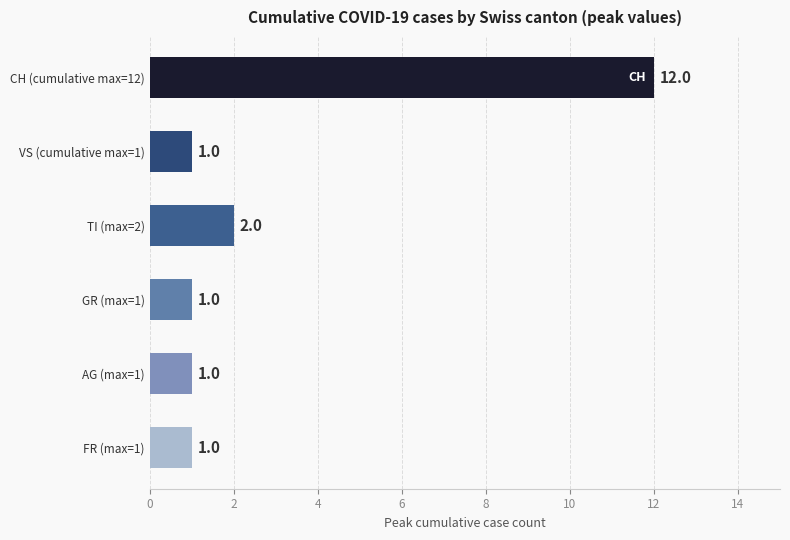

What is the label of the 6th bar from the top?

FR (max=1)